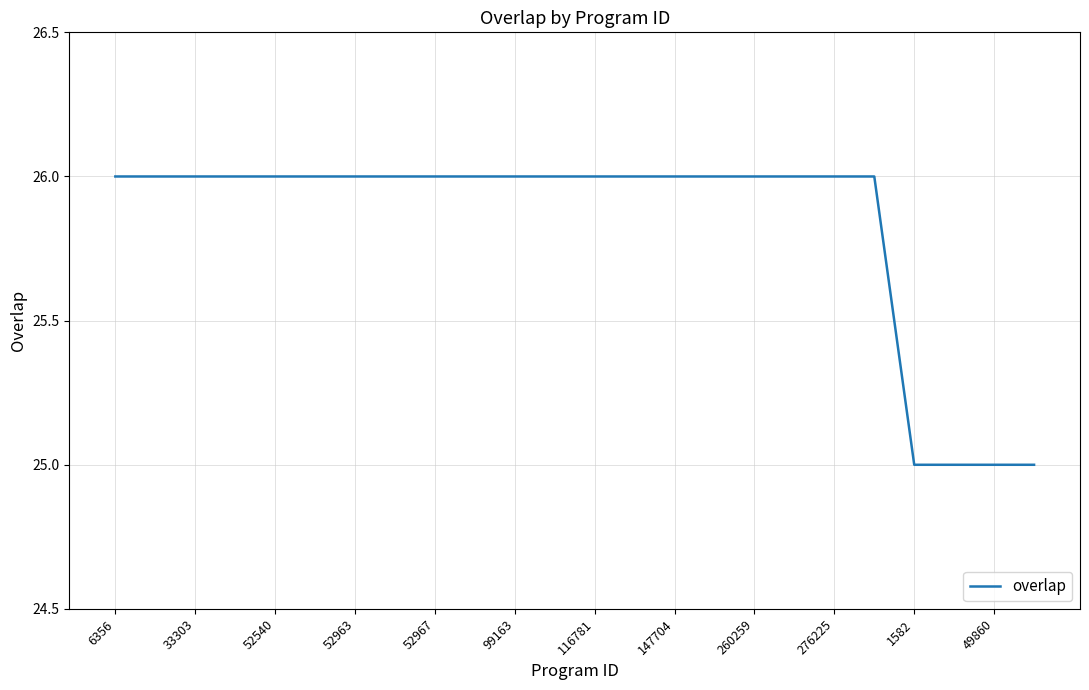

What is the greatest value displayed?

26